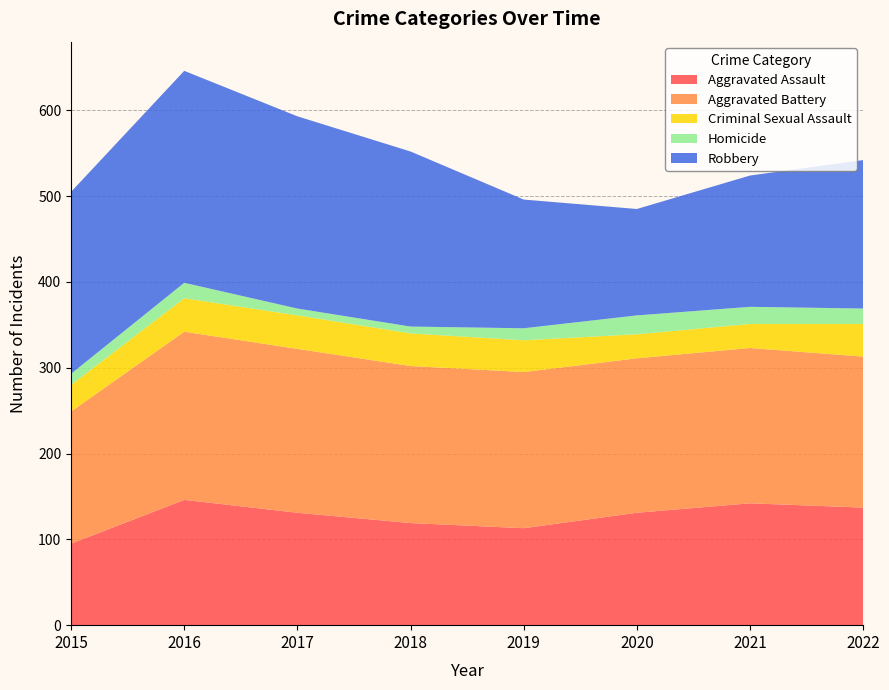

Reading left to right, what are all the values shown in this chart?

Aggravated Assault: 2015=95	2016=146	2017=131	2018=119	2019=113	2020=131	2021=142	2022=137
Aggravated Battery: 2015=154	2016=196	2017=191	2018=183	2019=182	2020=180	2021=181	2022=176
Criminal Sexual Assault: 2015=31	2016=39	2017=39	2018=38	2019=37	2020=28	2021=28	2022=38
Homicide: 2015=13	2016=18	2017=8	2018=8	2019=14	2020=22	2021=20	2022=18
Robbery: 2015=212	2016=247	2017=224	2018=204	2019=150	2020=124	2021=153	2022=173